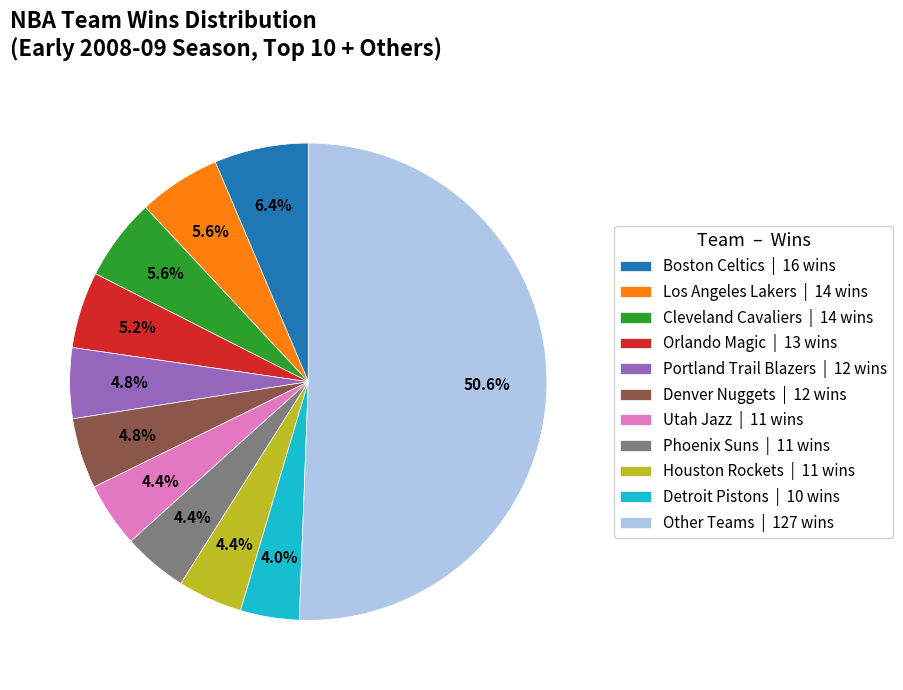

Approximately how many times larger is the value at Other Teams | 127 wins compared to Detroit Pistons | 10 wins?

12.7